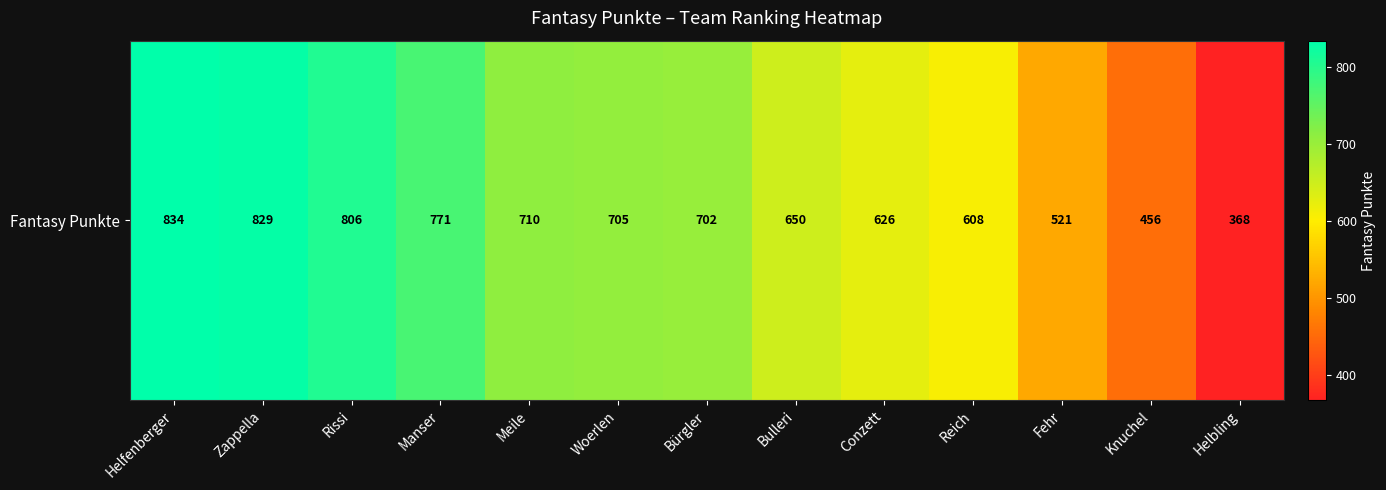

Reading right to left, what are all the values shown in this chart?

Helbling=368	Knuchel=456	Fehr=521	Reich=608	Conzett=626	Bulleri=650	Bürgler=702	Woerlen=705	Meile=710	Manser=771	Rissi=806	Zappella=829	Helfenberger=834